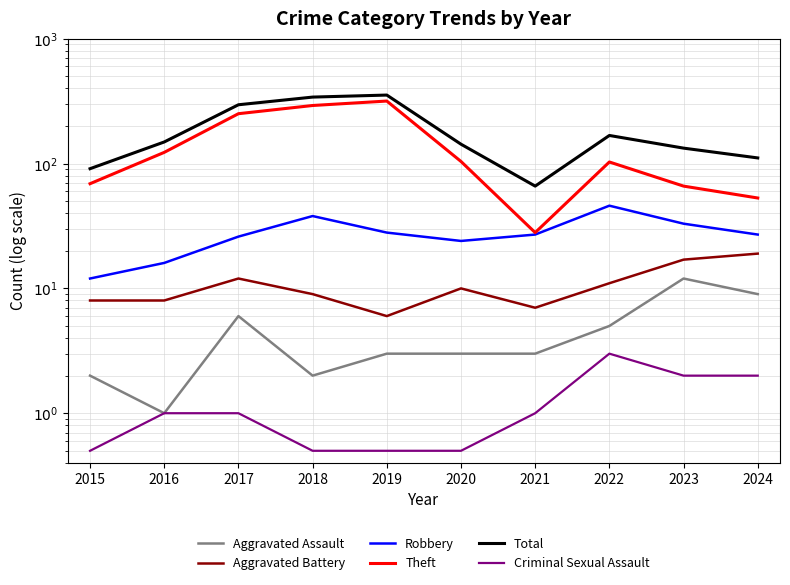

What is the average value of the Total series?

185.2